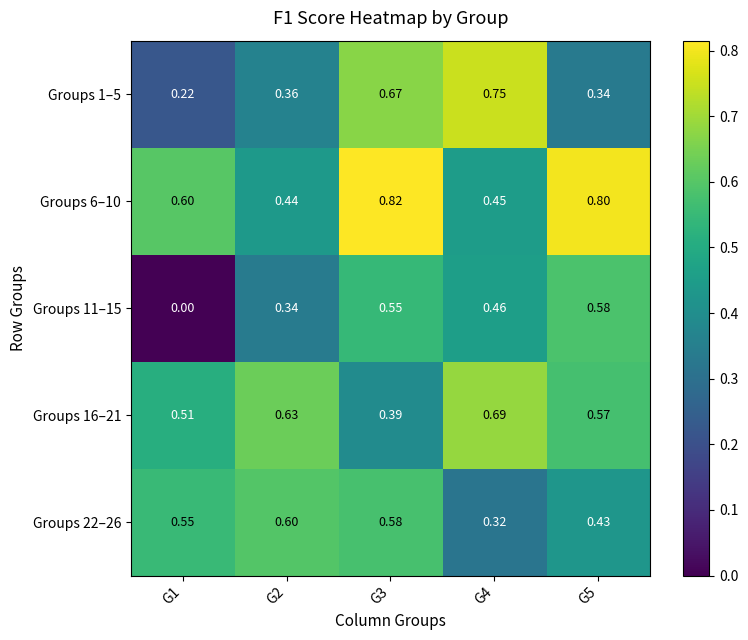

Is the value of Groups 6–10 at G4 greater than the value of Groups 1–5 at G4?

No